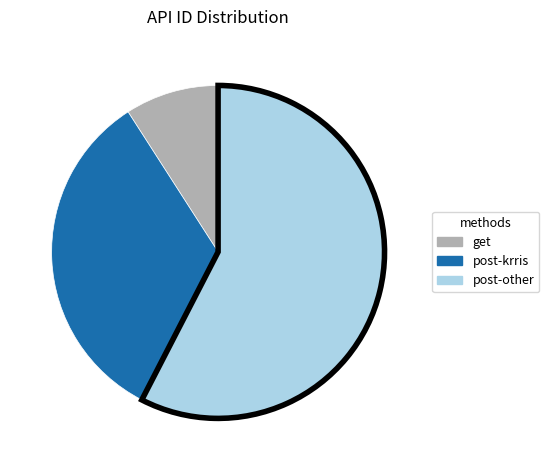

Is it true that get is 2% of the pie?

False